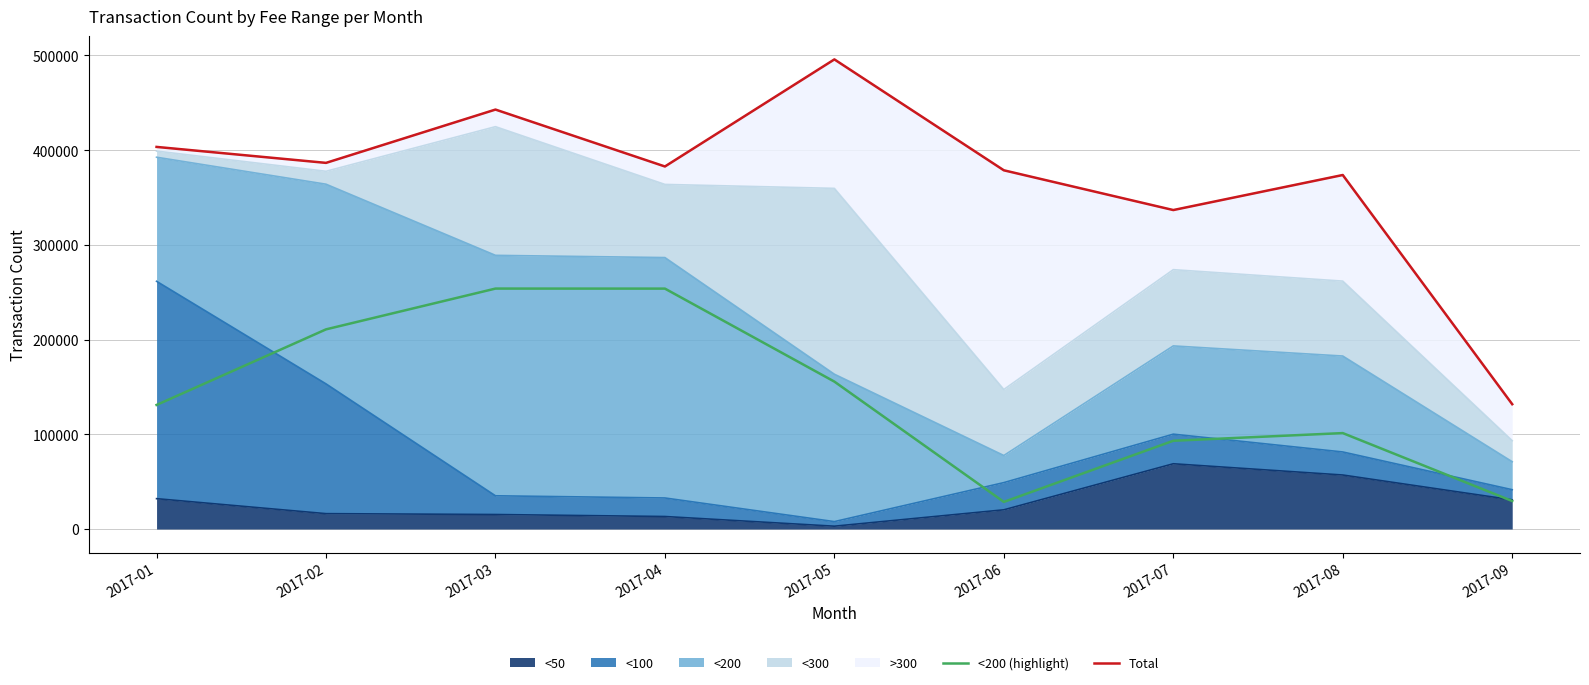

True or false: Total and <200 (highlight) cross at least once.

False